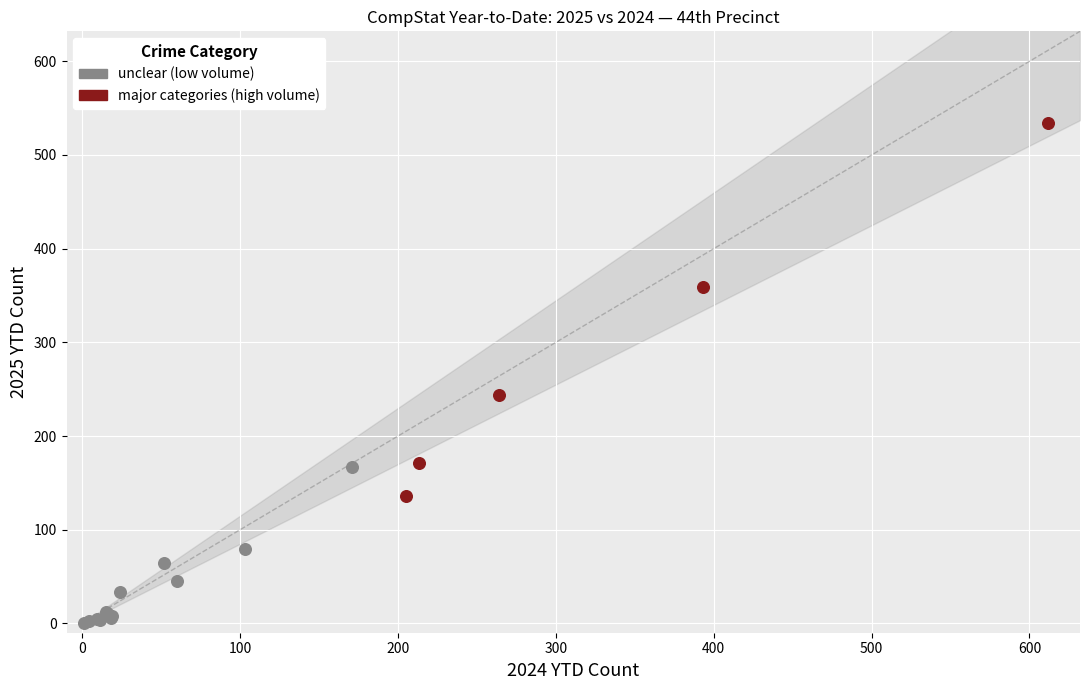

Which series reaches the maximum Y coordinate?

major categories (high volume)